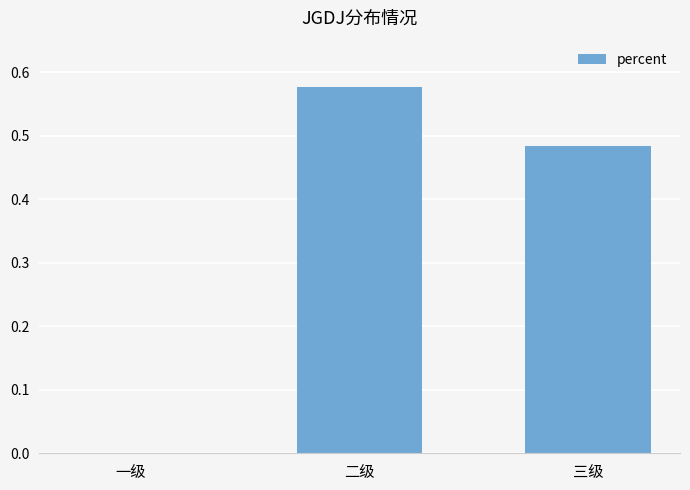

Which label corresponds to the largest value in the chart?

二级